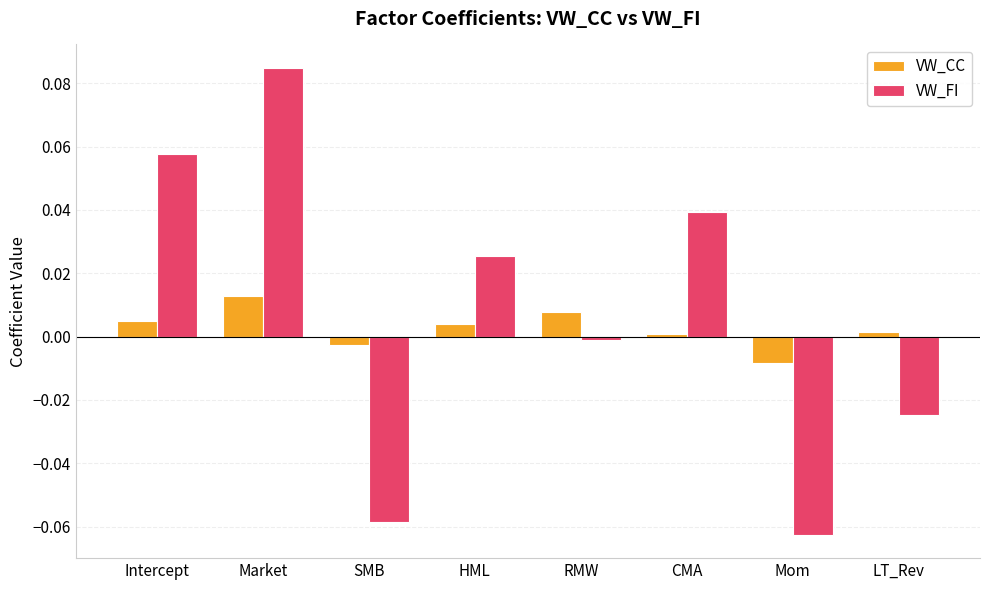

Are the bars grouped side by side (vs. stacked)?

Yes